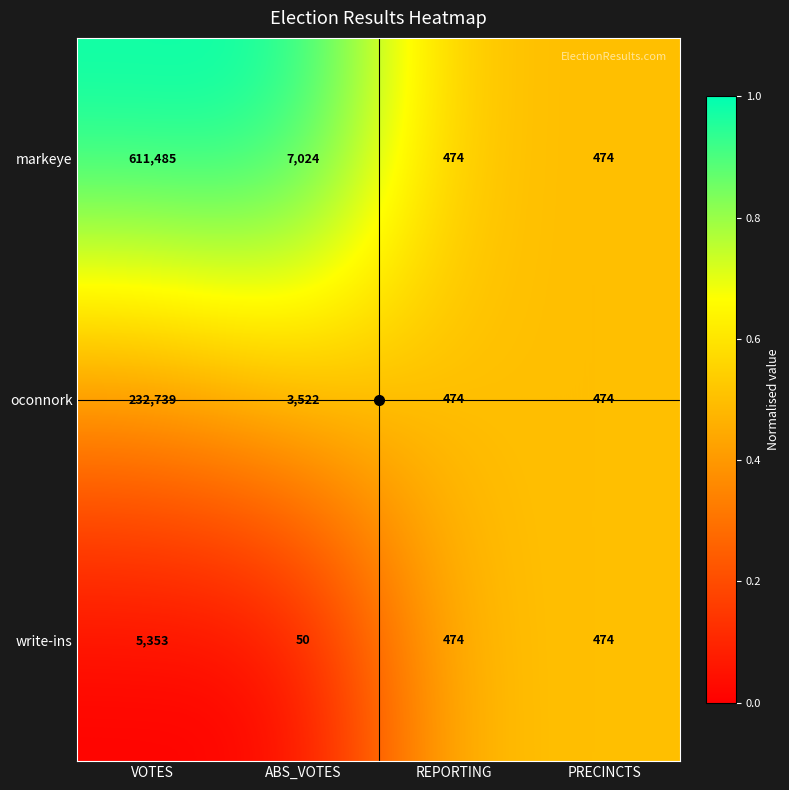

What is the difference between the maximum and minimum values in the oconnork series?

232265